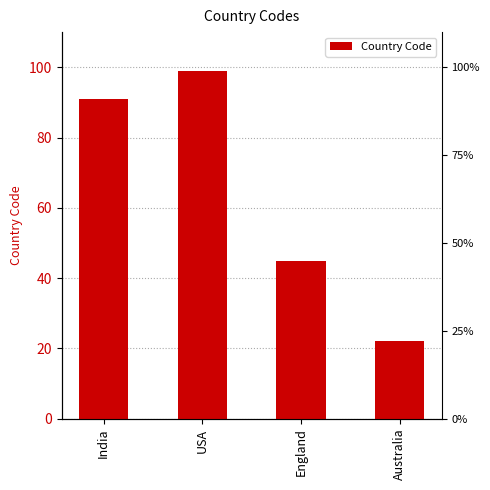

The chart shows a value of 25 at USA. True or false?

False